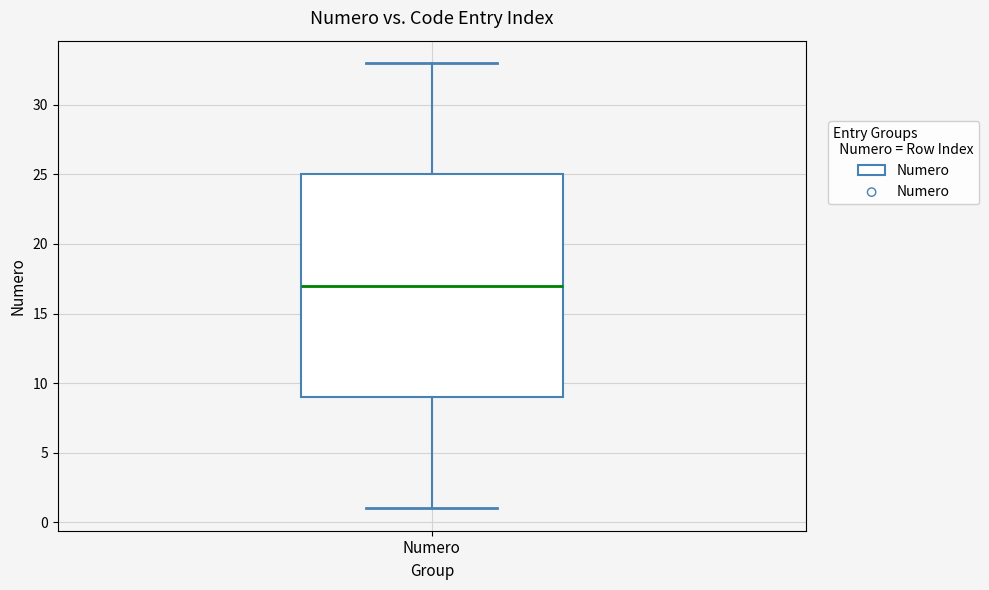

Read this box plot against the y-axis: the position of the median line, the range covered by the box, and the ends of both whiskers. The values are not printed on the chart, so give them approximately, as read against the axis.

median 17, box 9 to 25, whiskers 1 to 33